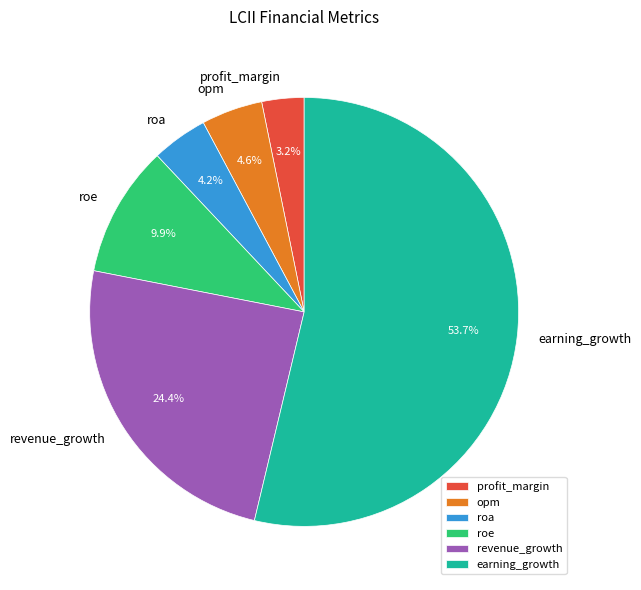

What percentage is the profit_margin slice, to the nearest percent?

3%